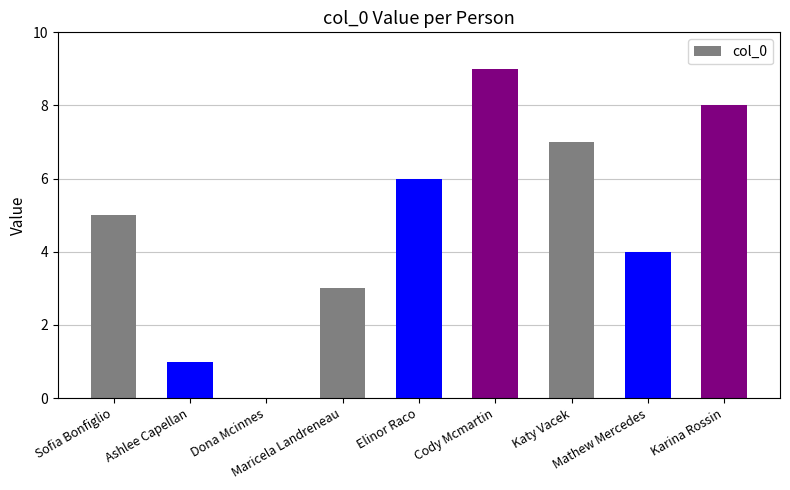

What is the greatest value displayed?

9